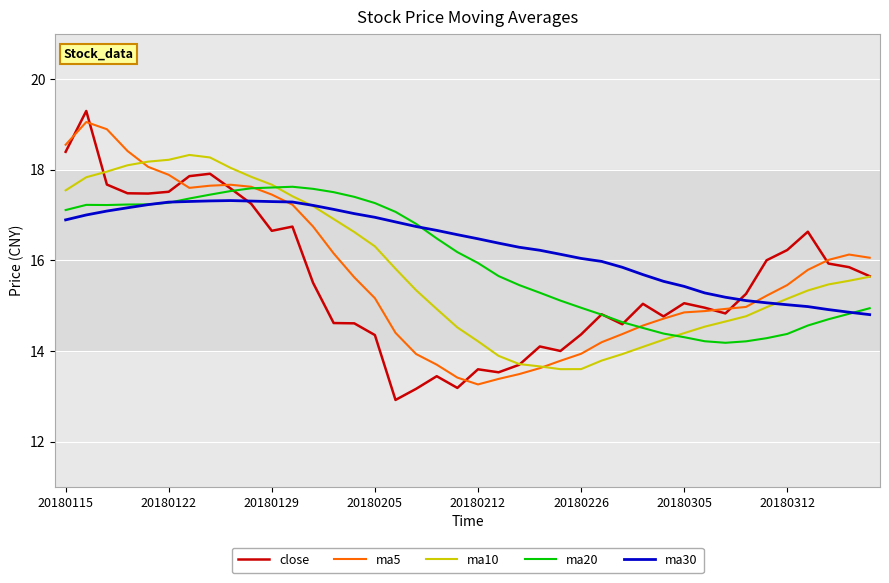

How many values in the close series are below 15?

18